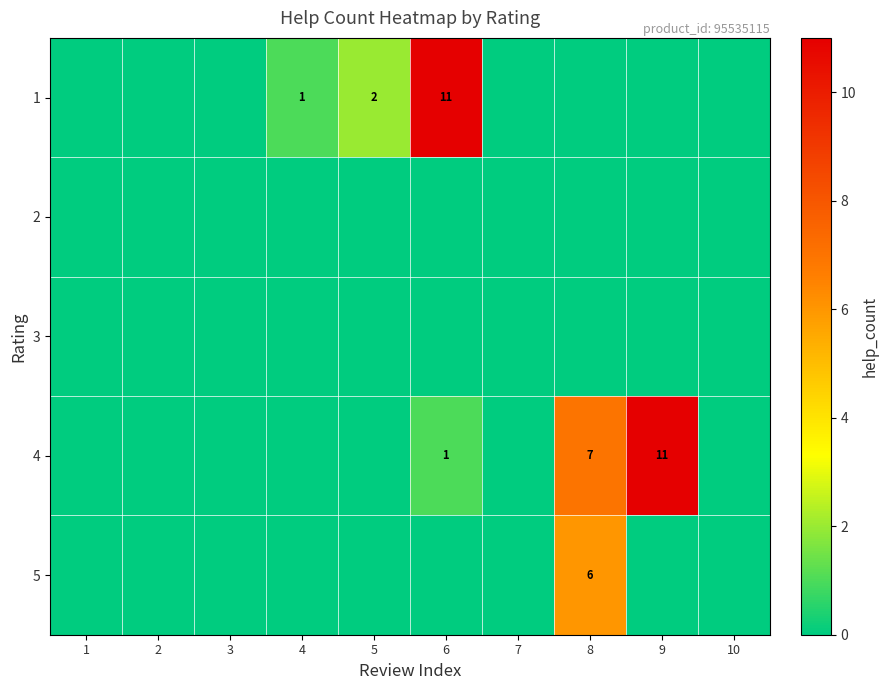

True or false: 4 has a value of 2 at 8.

False